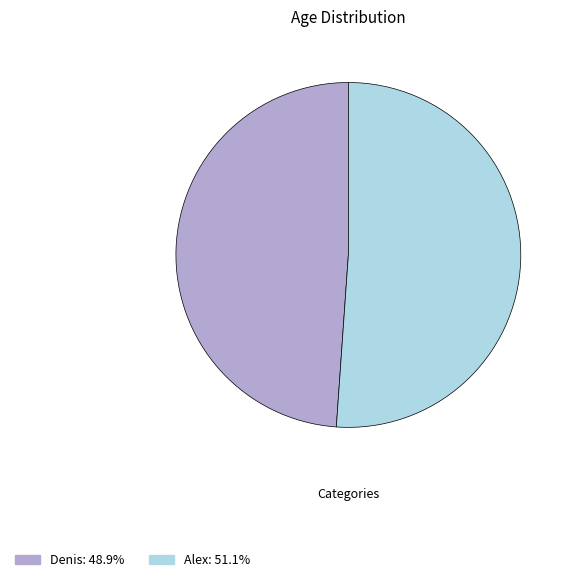

How many segments does this pie chart have?

2